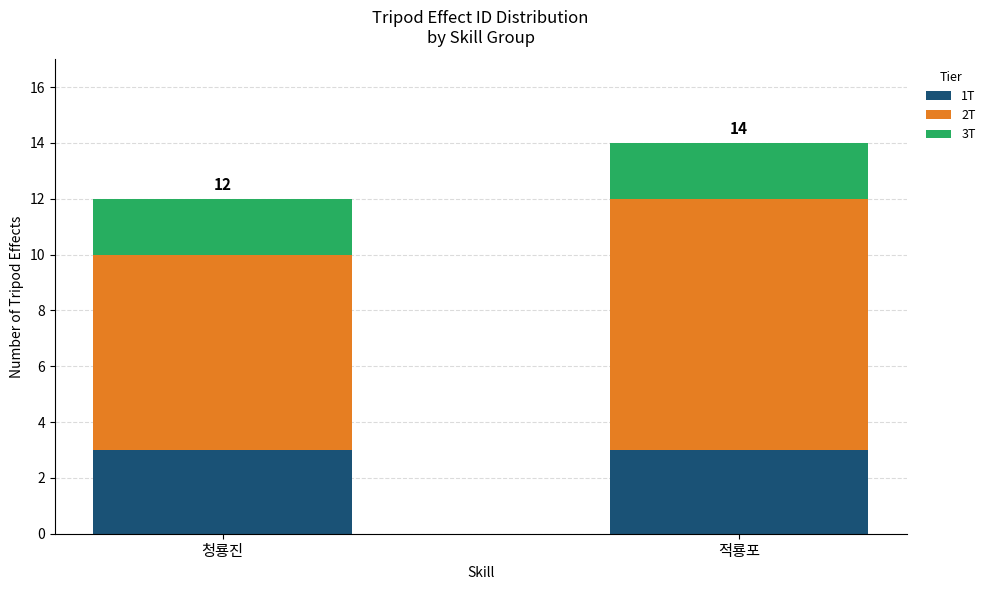

What is the total value across all series at 청룡진?

12